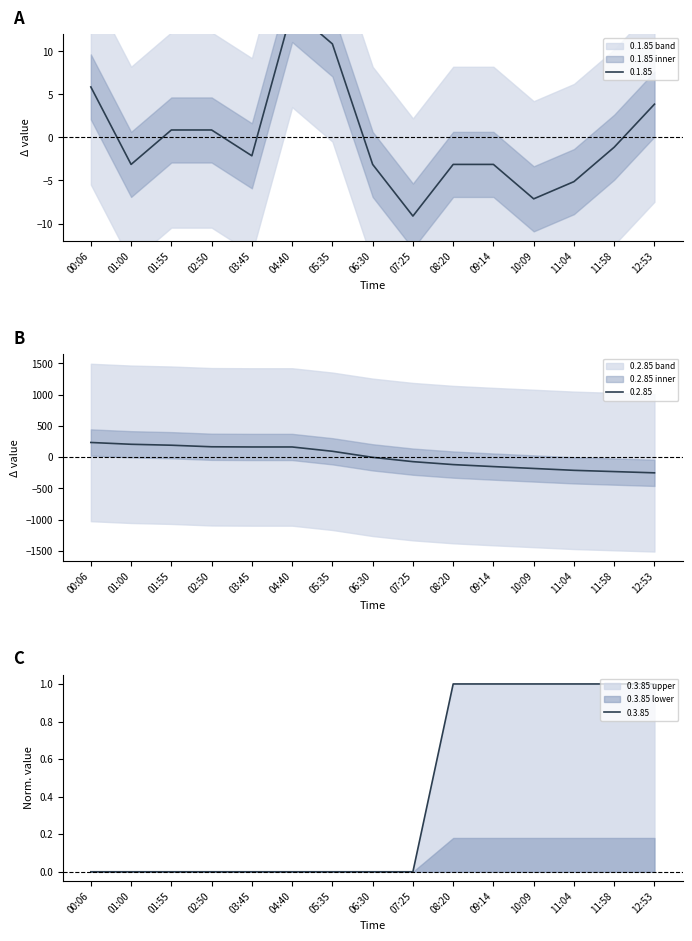

The value of 0.3.85 at 12:53 is 0.5. True or false?

False